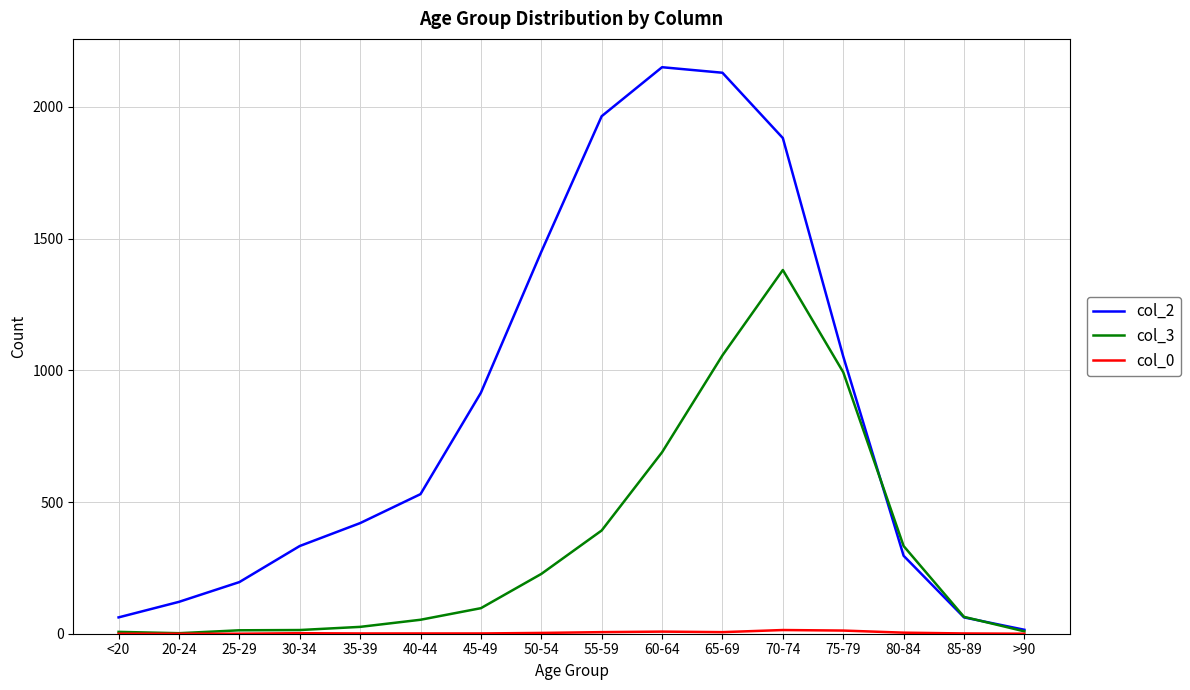

Which series has the largest total across all categories?

col_2